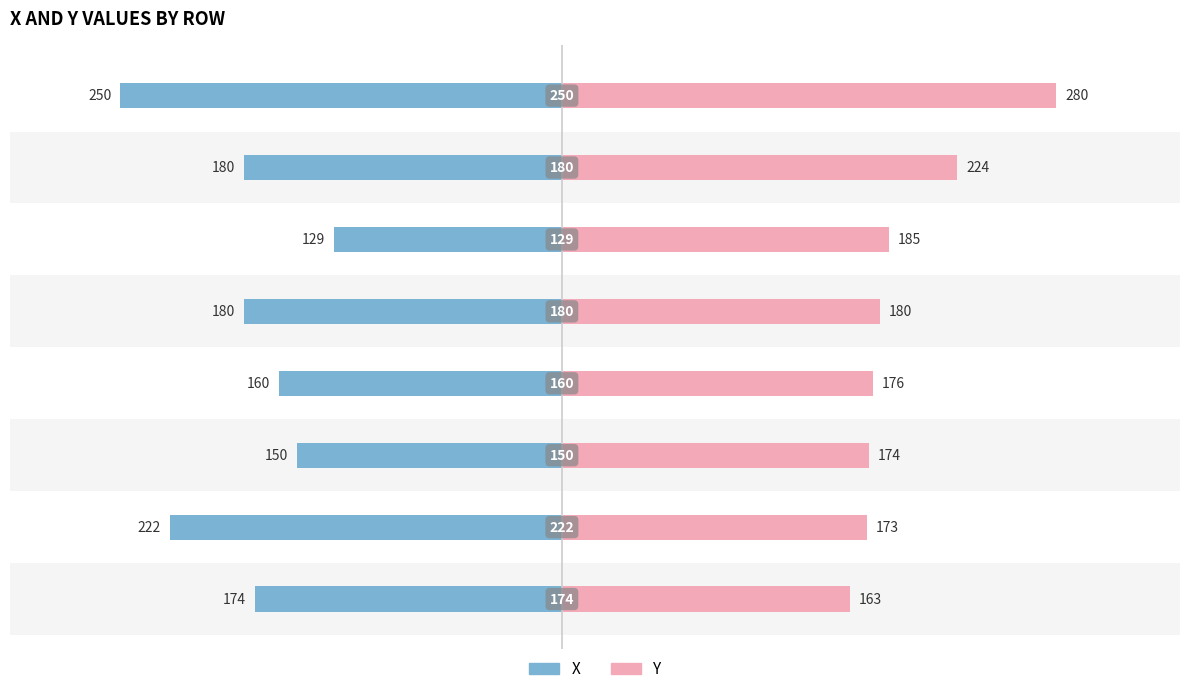

The value of X at −300 is -222. True or false?

True